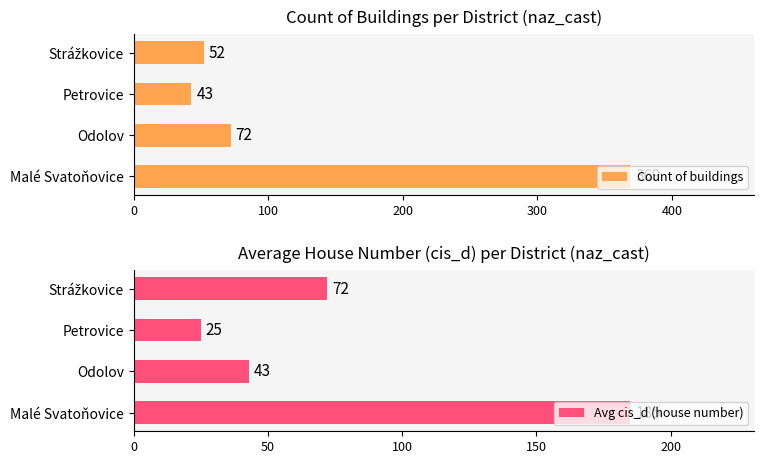

What is the highest value of the Count of buildings series?

369